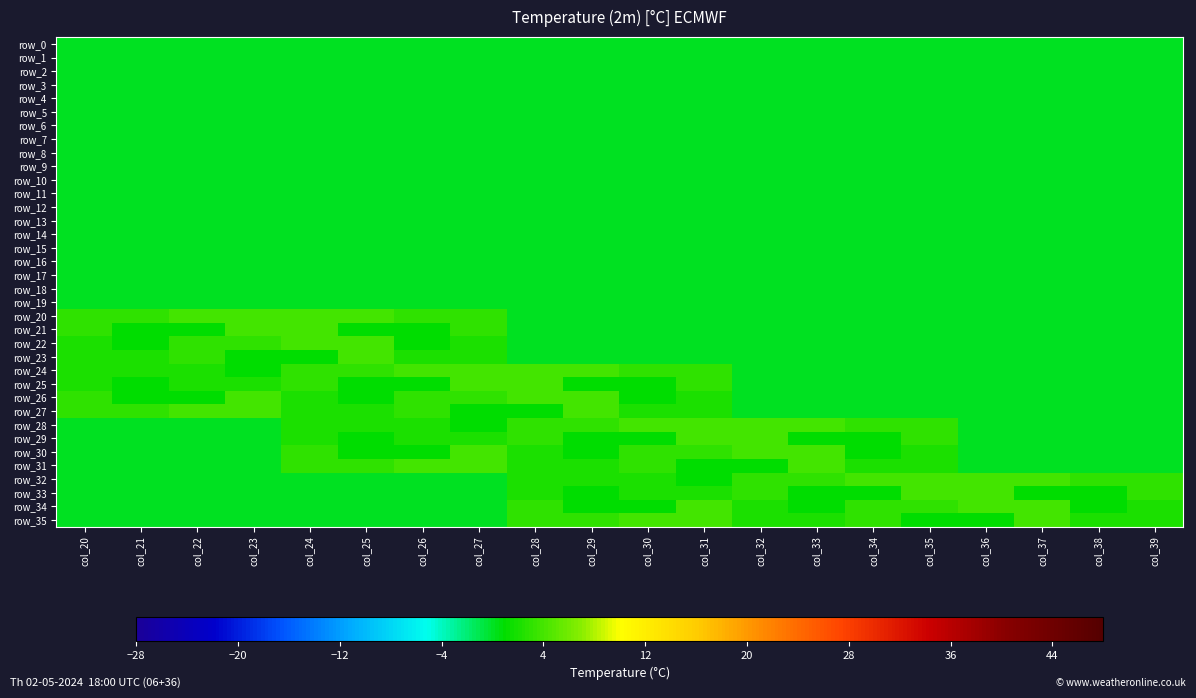

How many positive values does the row_28 series have?

12